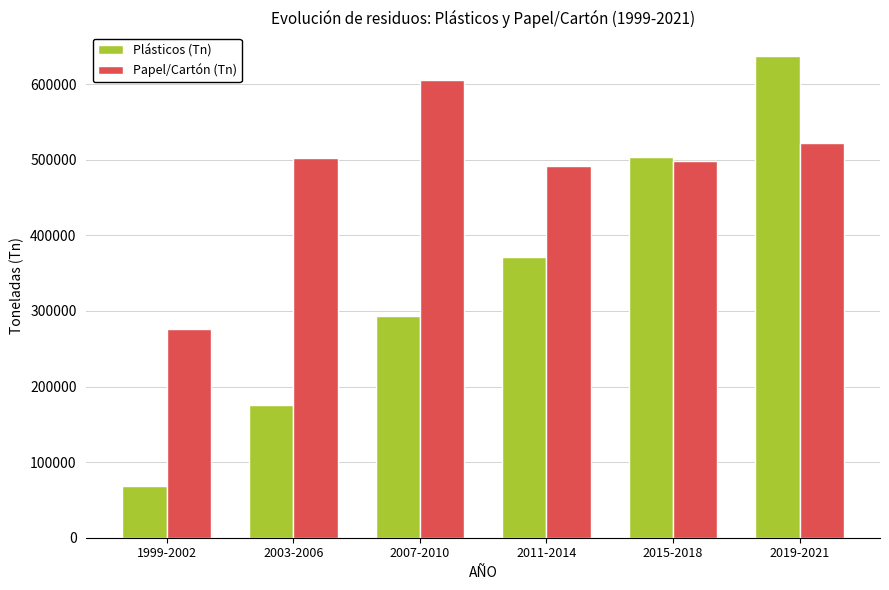

What is the total value across all series at 2007-2010?

898595.8